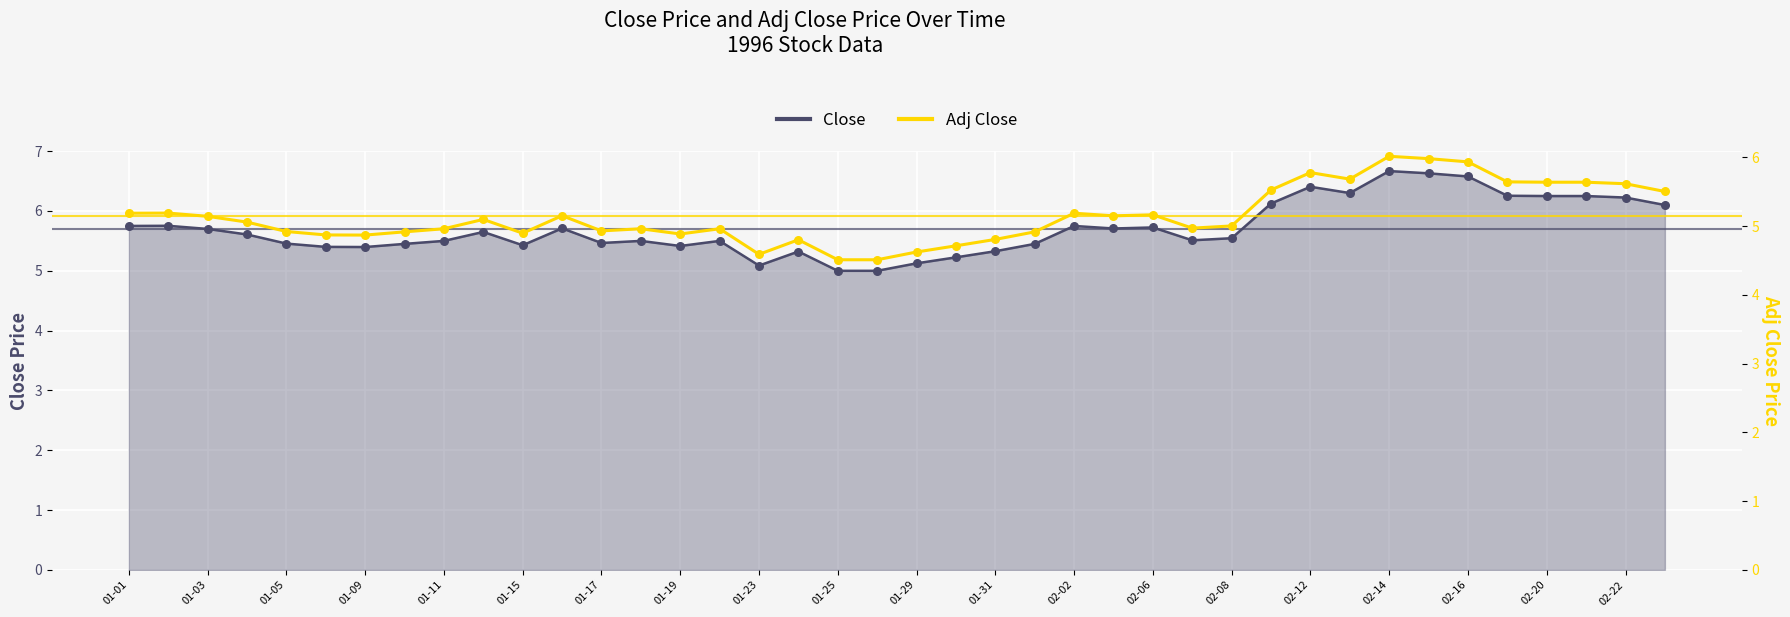

Which series reaches the maximum Y coordinate?

Close